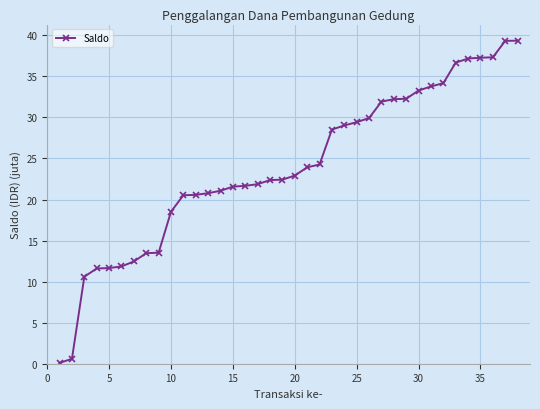

What is the difference between the second highest and second lowest values?

38.7